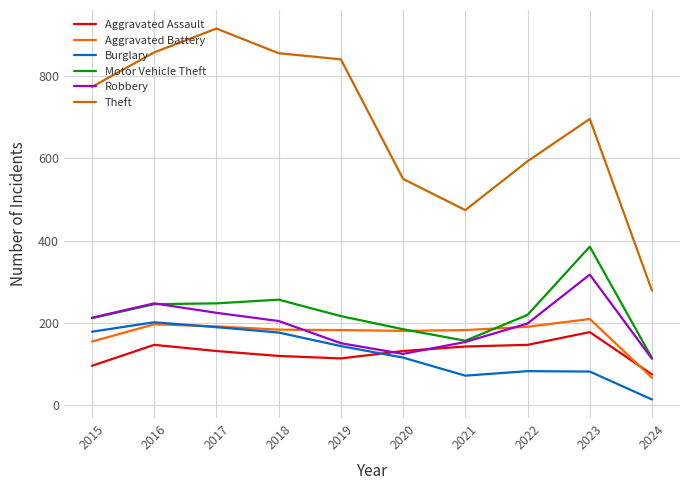

What is the total value across all series at 2016?

1893